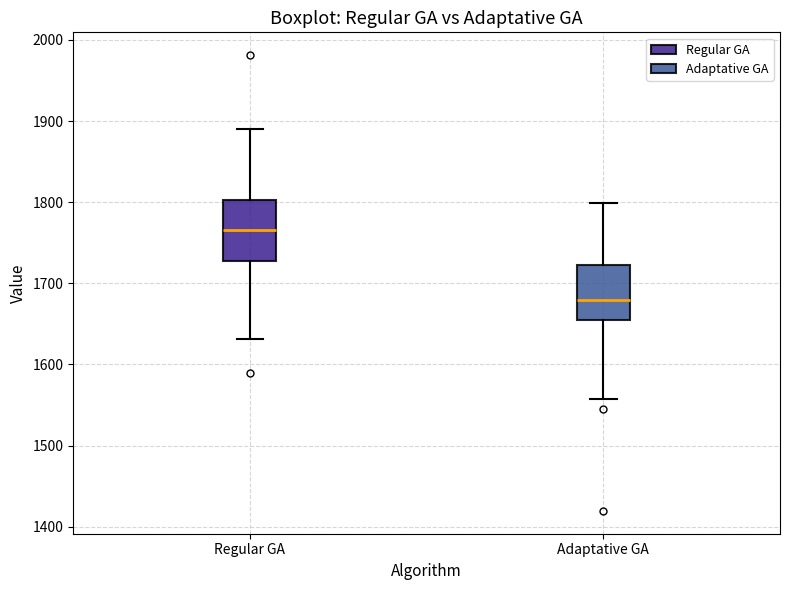

Which box's median line is the lowest?

Adaptative GA